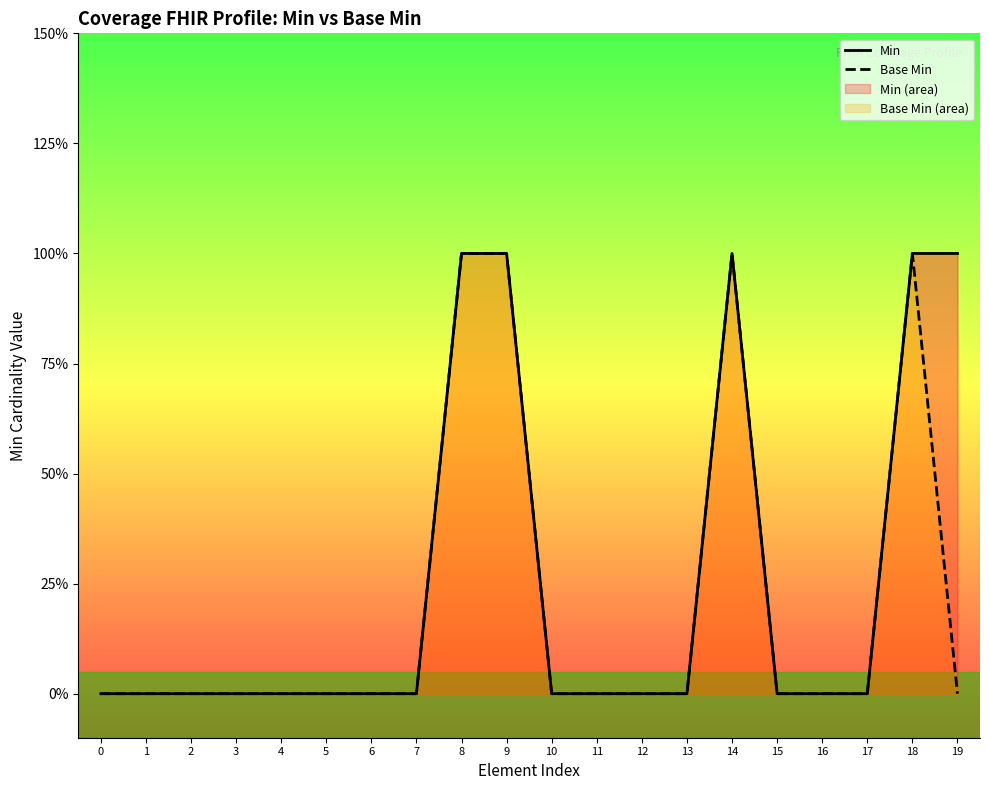

The value of Min at 17 is 0. True or false?

True